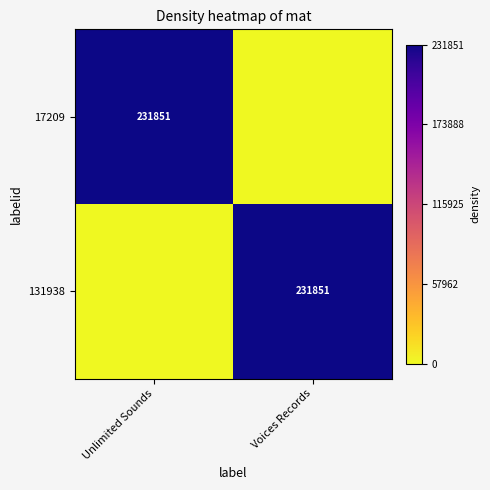

The value of 17209 at Unlimited Sounds is 0.3. True or false?

False